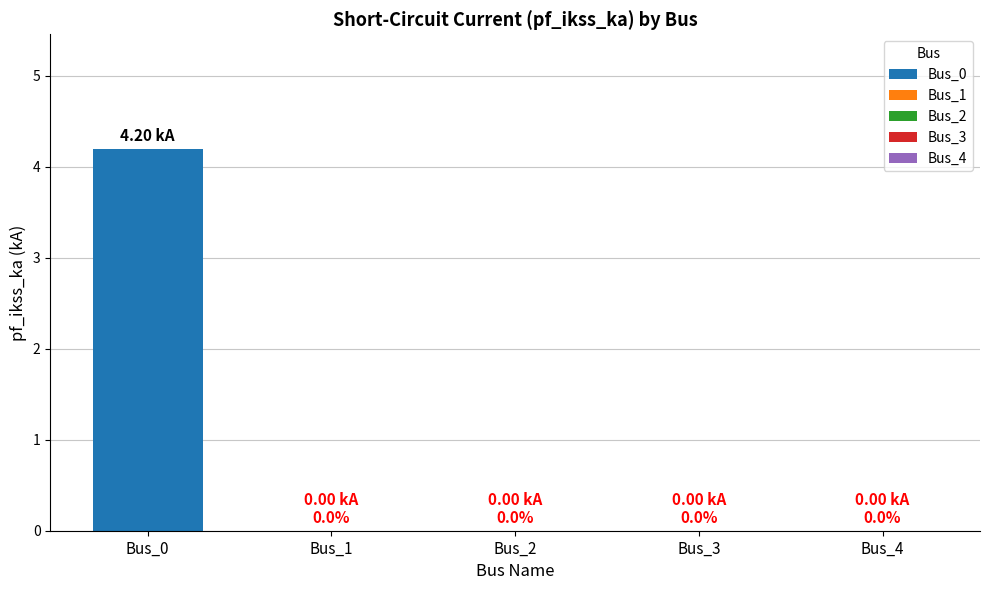

What is the sum of all values?

4.2